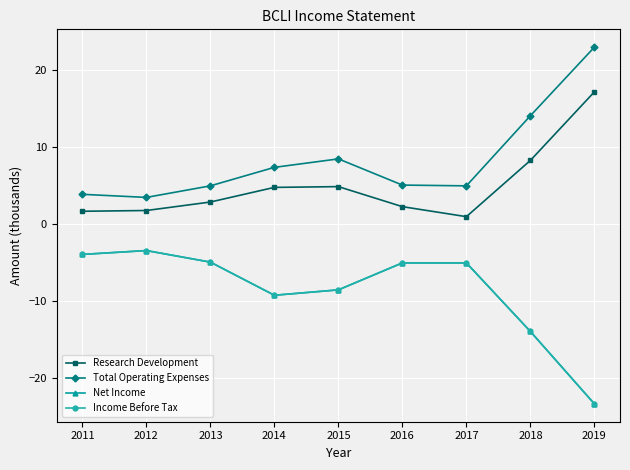

True or false: Total Operating Expenses has a value of 7.4 at 2014.

True